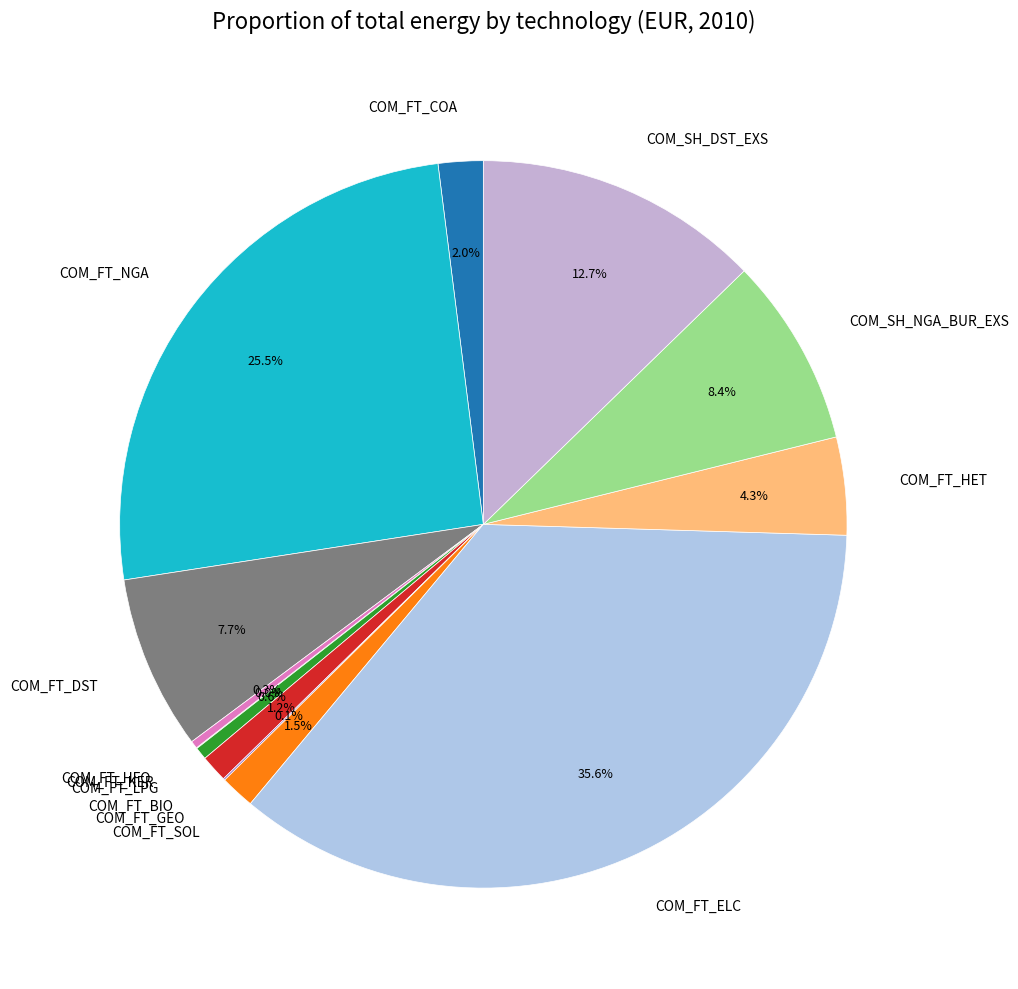

What is the ratio of the value at COM_FT_HFO to the value at COM_FT_LPG?

0.6